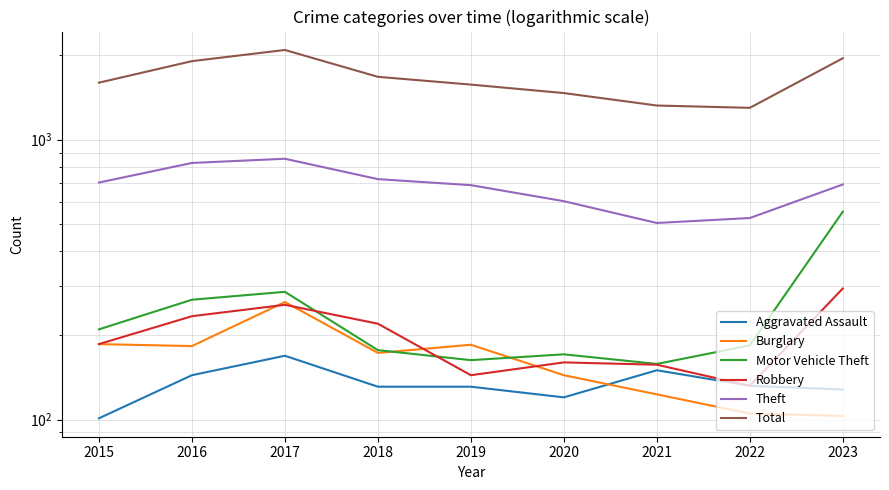

The Motor Vehicle Theft series shows 873 at 2023. True or false?

False